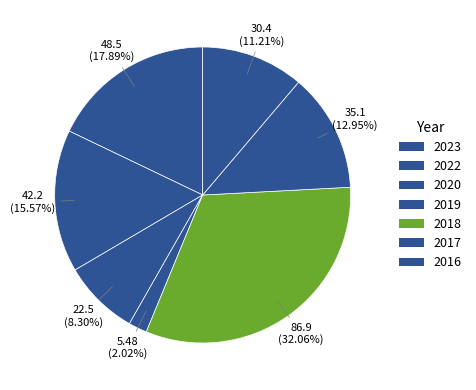

What percentage is NOT represented by 2019?

98.0%